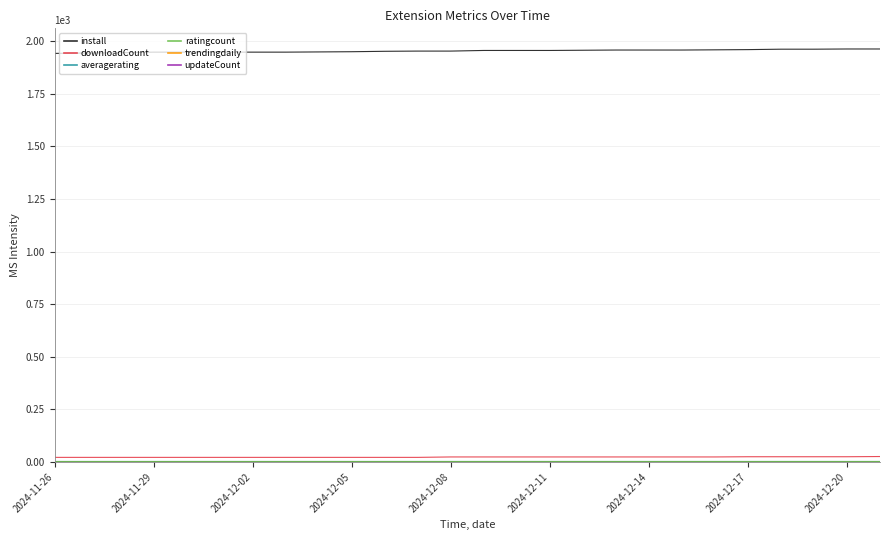

What is the greatest value displayed?

1963